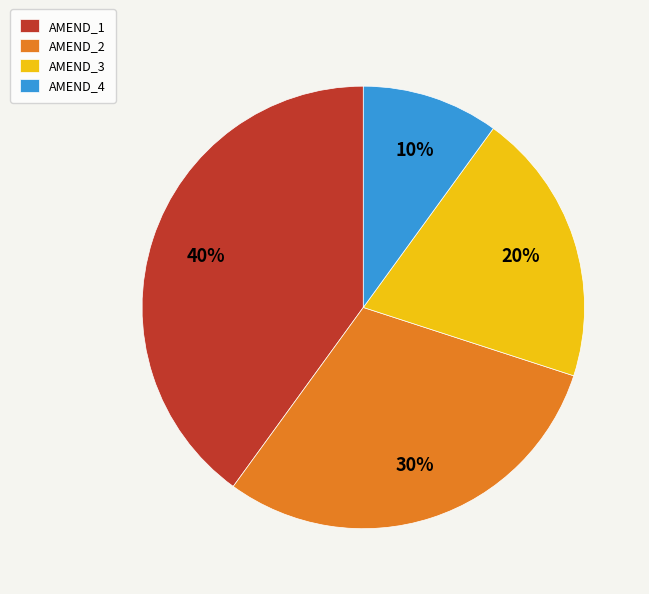

To the nearest percent, what percentage of the pie is AMEND_4?

10%